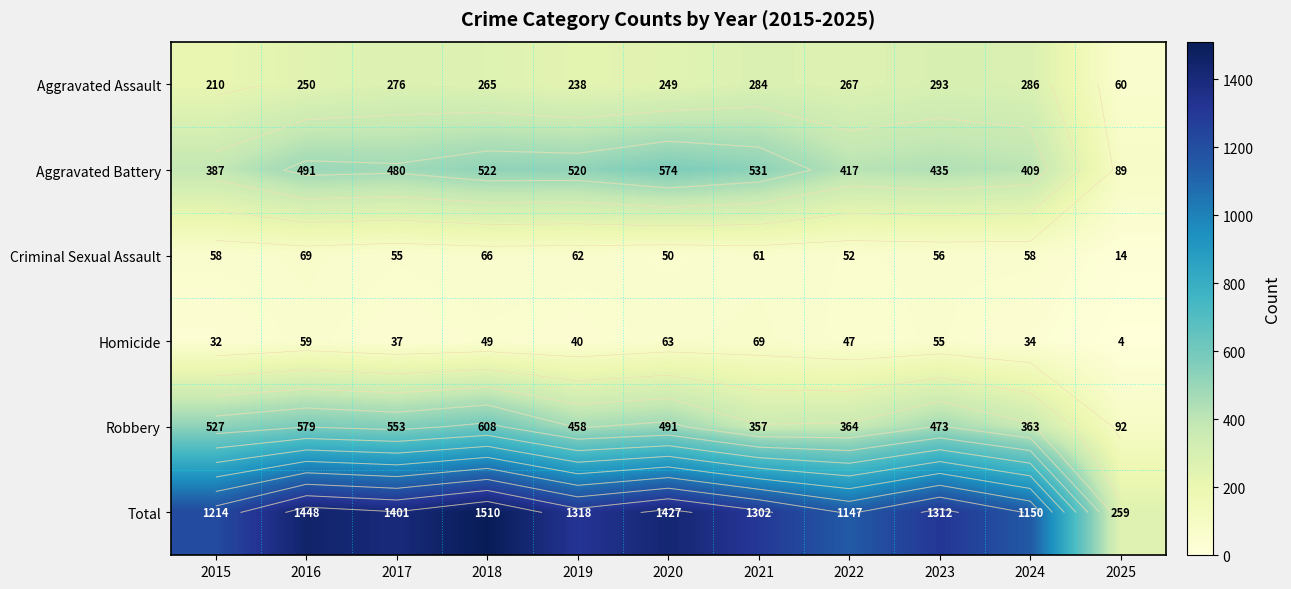

Count the number of categories in the chart.

11